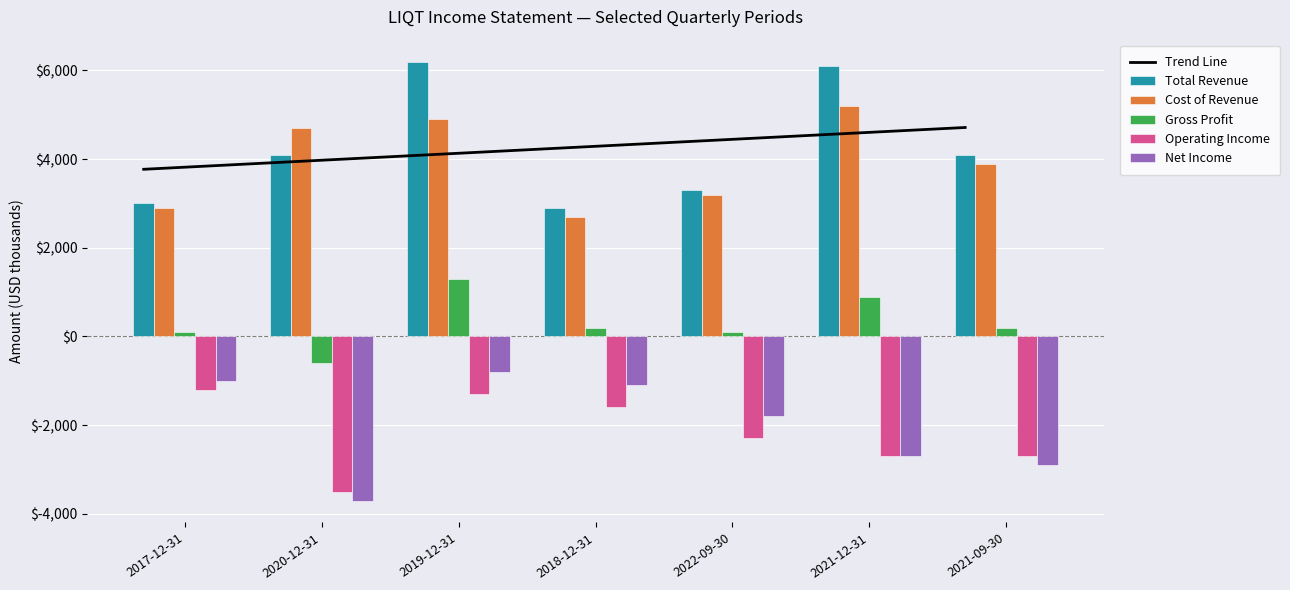

Which label corresponds to the smallest value in the chart?

2020-12-31